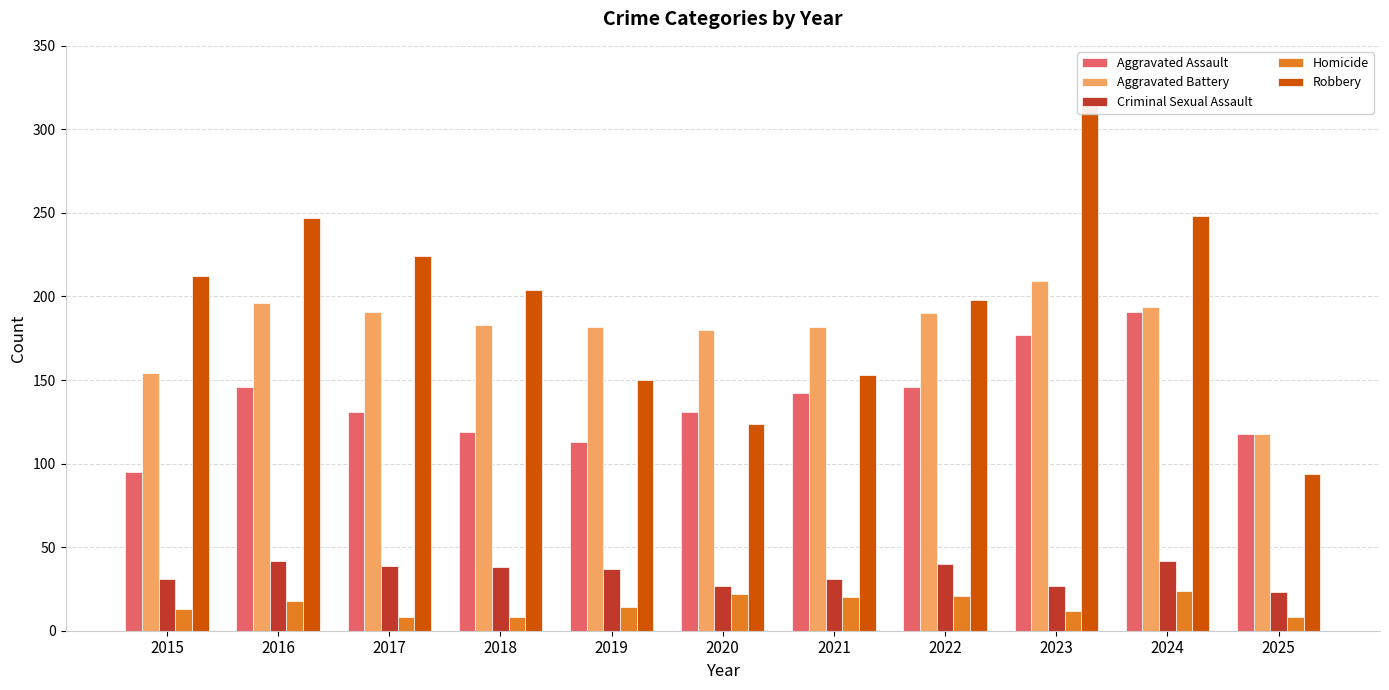

The value of Aggravated Battery at 2022 is 190. True or false?

True